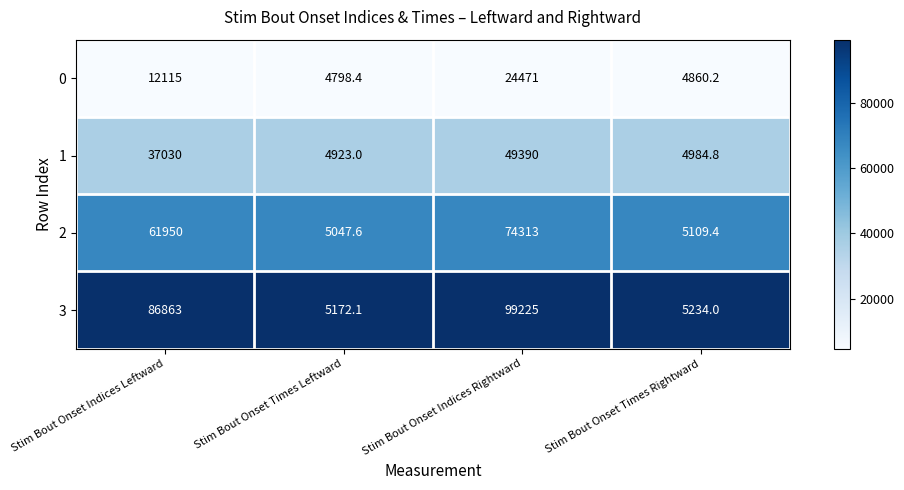

Reading left to right, what are all the values shown in this chart?

0: 12115.0	4798.4	24471.0	4860.2
1: 37030.0	4923.0	49390.0	4984.8
2: 61950.0	5047.6	74313.0	5109.4
3: 86863.0	5172.1	99225.0	5234.0